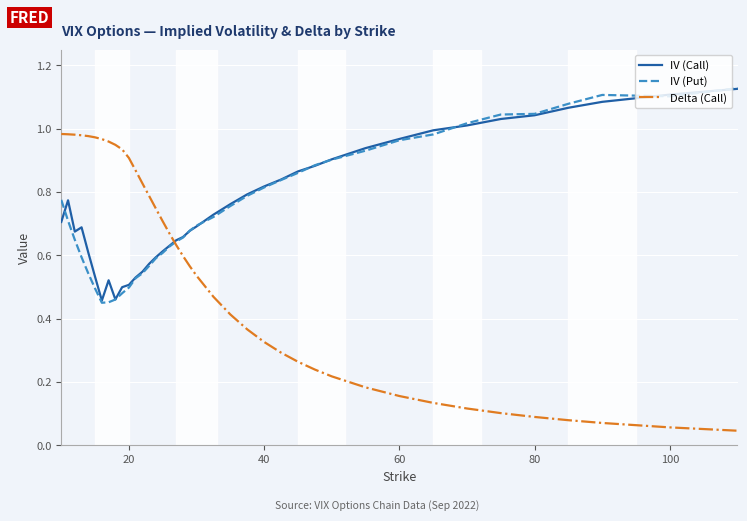

How many lines are shown in the chart?

3